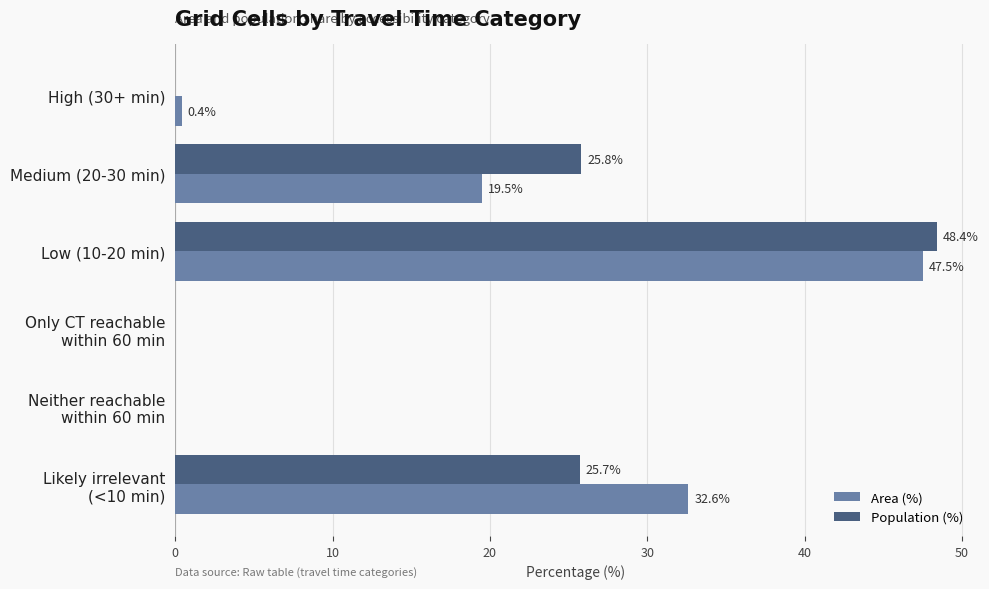

Is the value of Population (%) at Low (10-20 min) greater than the value of Area (%) at High (30+ min)?

Yes